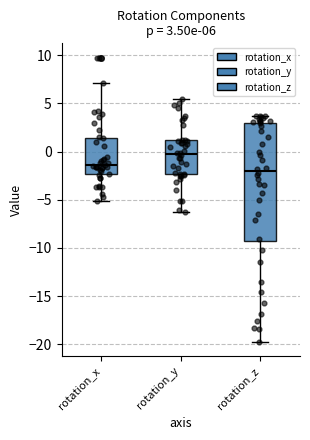

Which box's median line is the lowest?

rotation_z